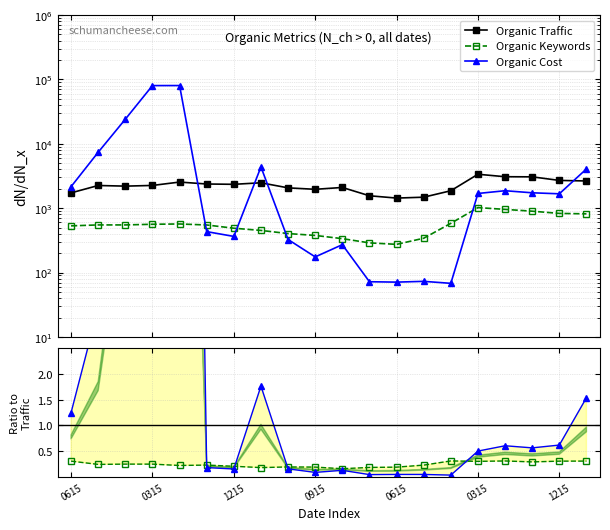

At 13, list the series in order from largest to smallest.

Organic Traffic, Organic Keywords, Organic Cost, Keywords / Traffic, Cost / Traffic